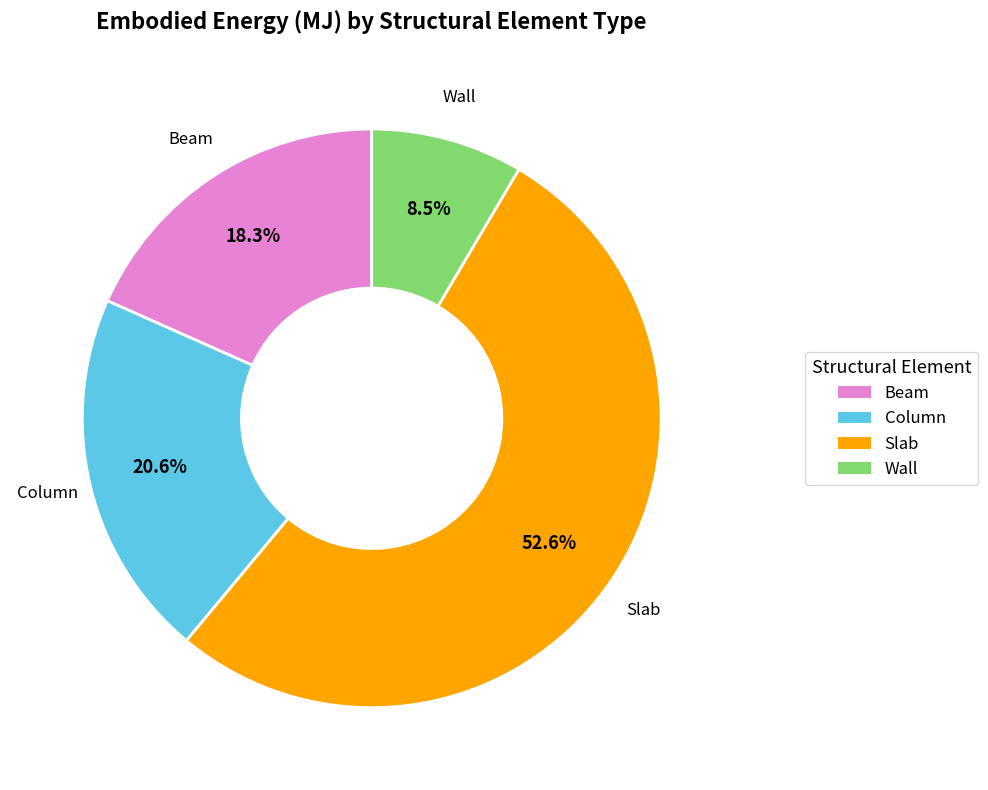

Combined, what portion of the pie is Column and Slab?

73.2%